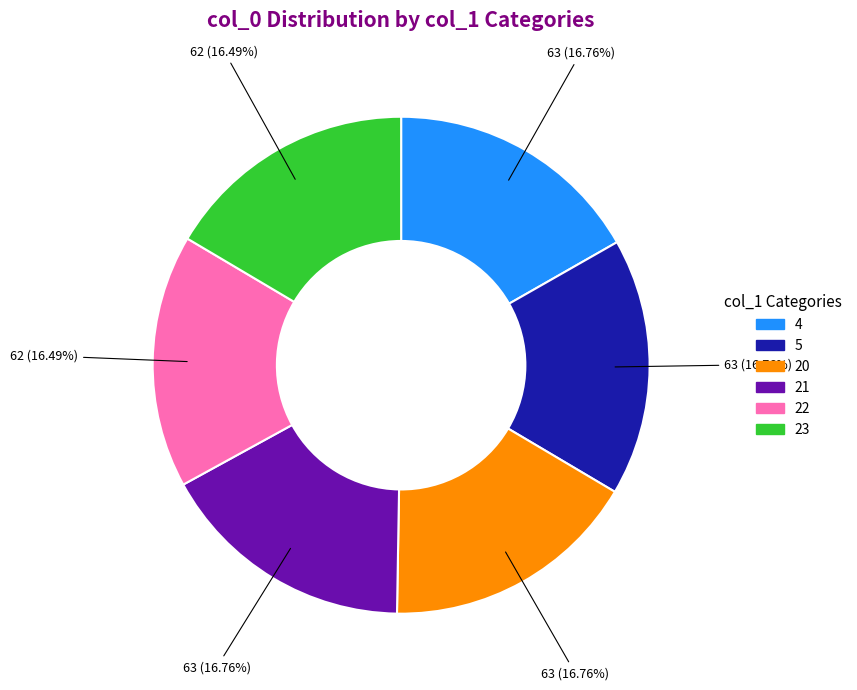

To the nearest percent, what percentage of the pie is 4?

17%